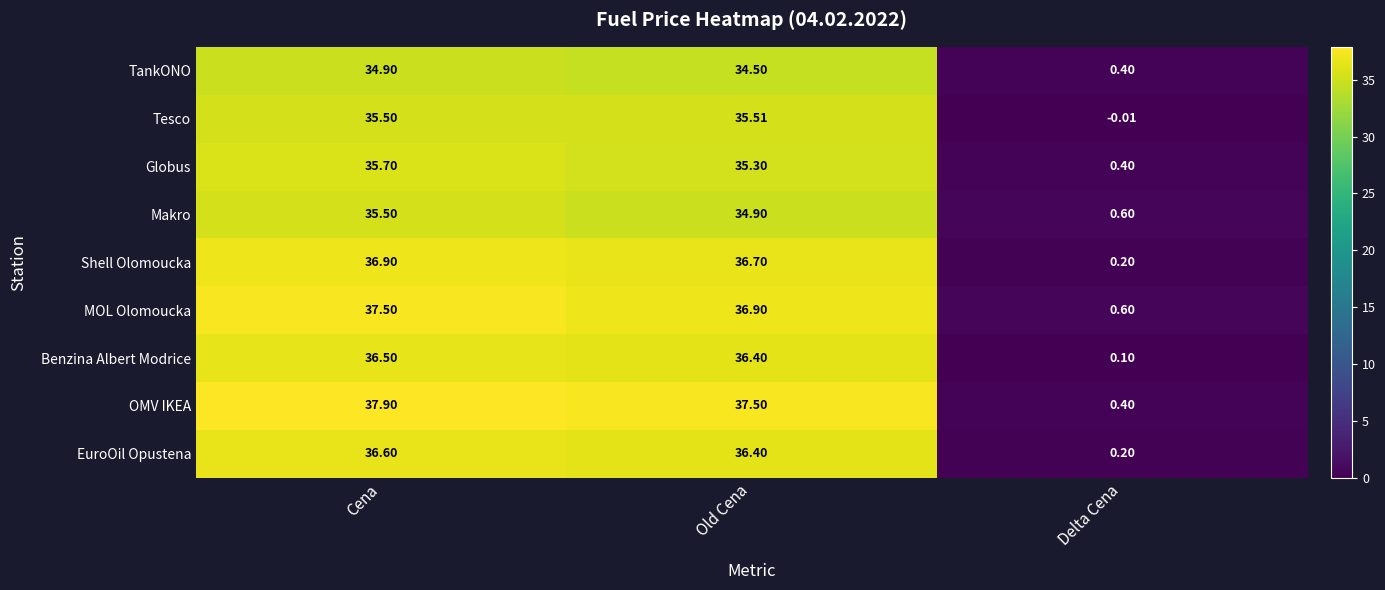

List the series in order of their peak value, lowest first.

TankONO, Makro, Tesco, Globus, Benzina Albert Modrice, EuroOil Opustena, Shell Olomoucka, MOL Olomoucka, OMV IKEA